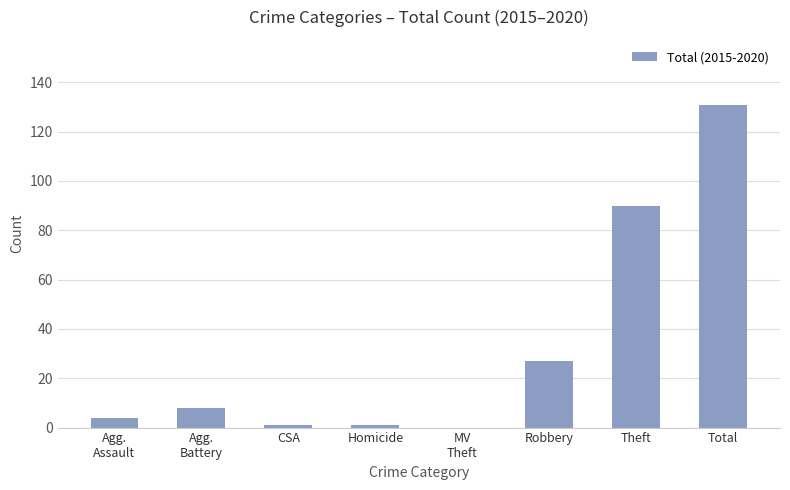

What is the difference between the values at Agg.
Assault and CSA?

3